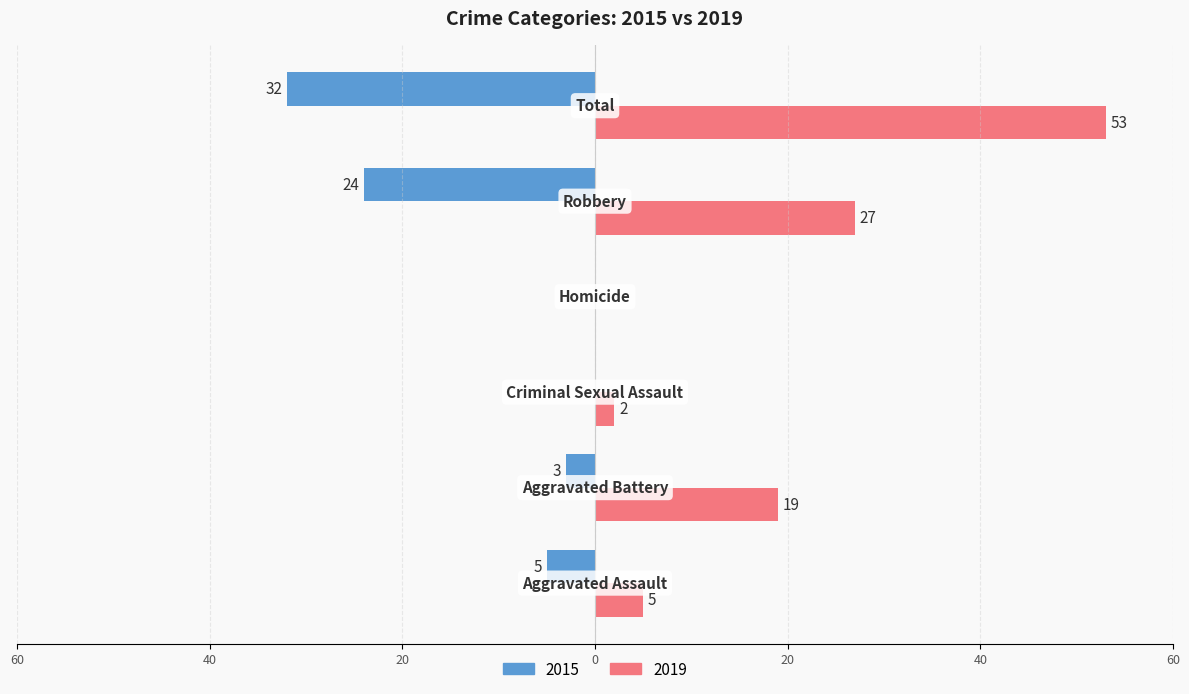

What are all the series names shown in the legend?

2015, 2019